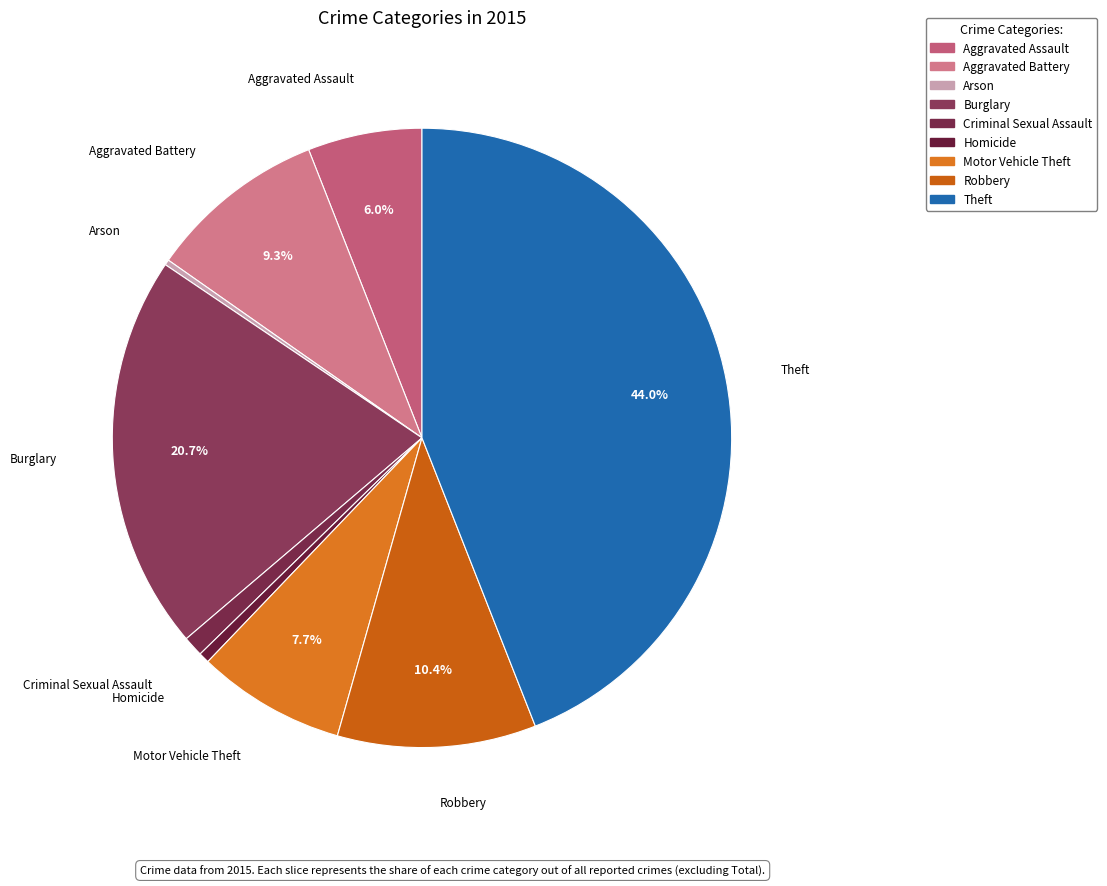

To the nearest percent, what percentage of the pie is Homicide?

1%